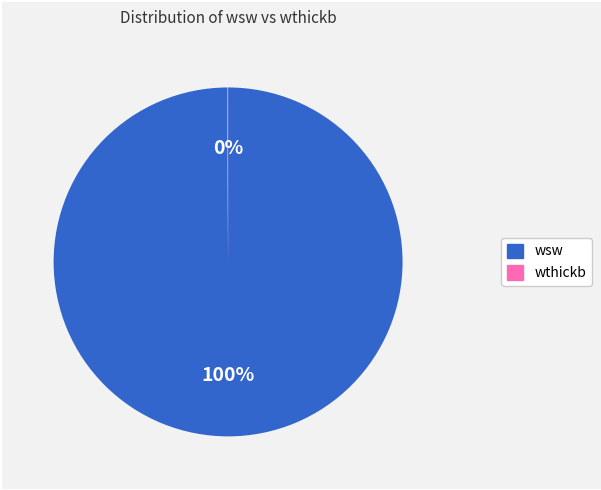

Which category has the biggest portion of the pie?

wsw